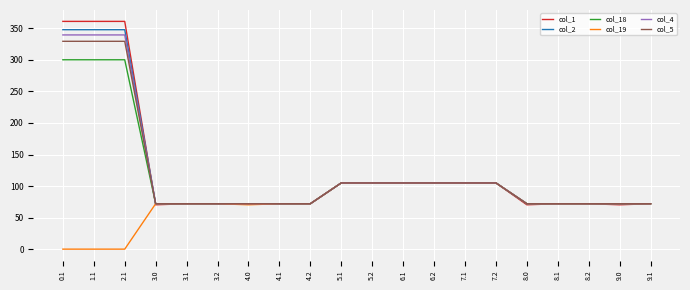

What position from the left is 5.1?

10